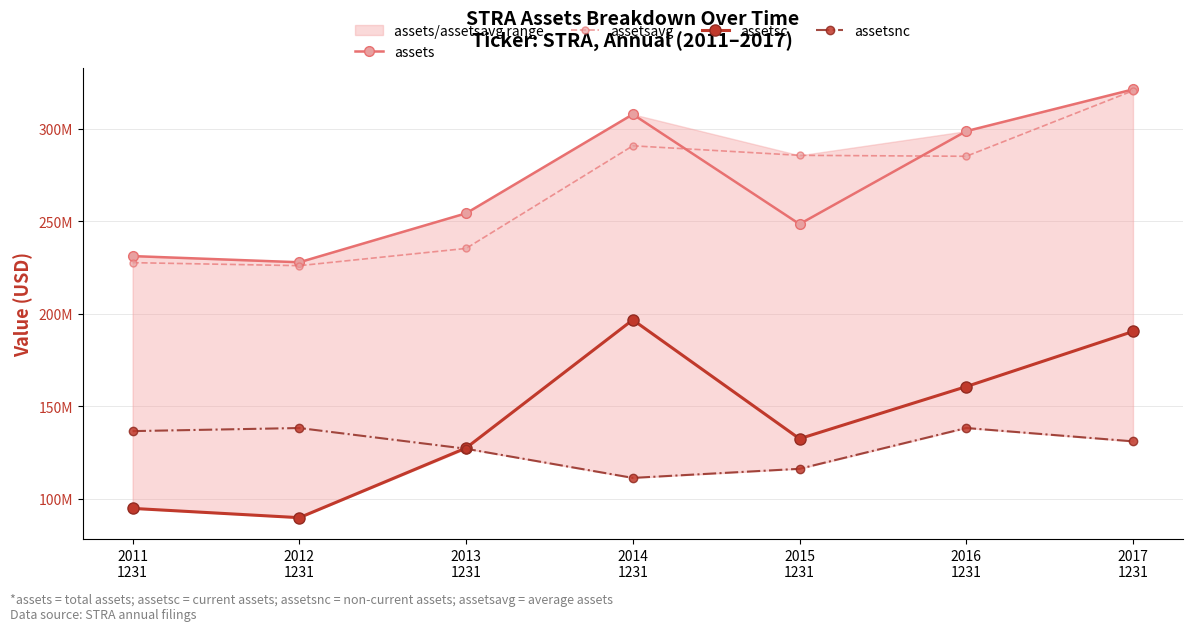

List the labels in order of assetsavg value, largest first.

2017
1231, 2014
1231, 2015
1231, 2016
1231, 2013
1231, 2011
1231, 2012
1231